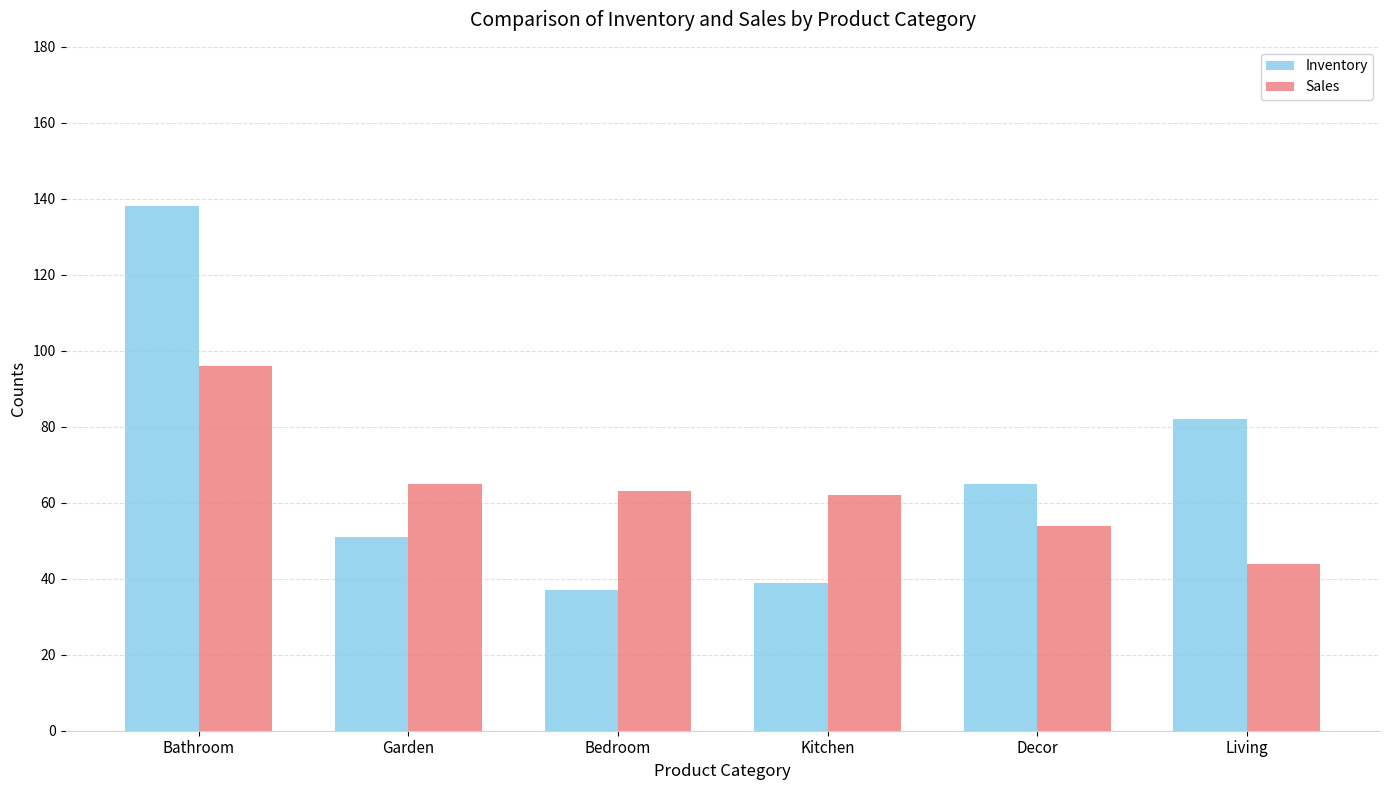

Reading left to right, transcribe all the data shown in this chart.

Inventory: Bathroom=138	Garden=51	Bedroom=37	Kitchen=39	Decor=65	Living=82
Sales: Bathroom=96	Garden=65	Bedroom=63	Kitchen=62	Decor=54	Living=44